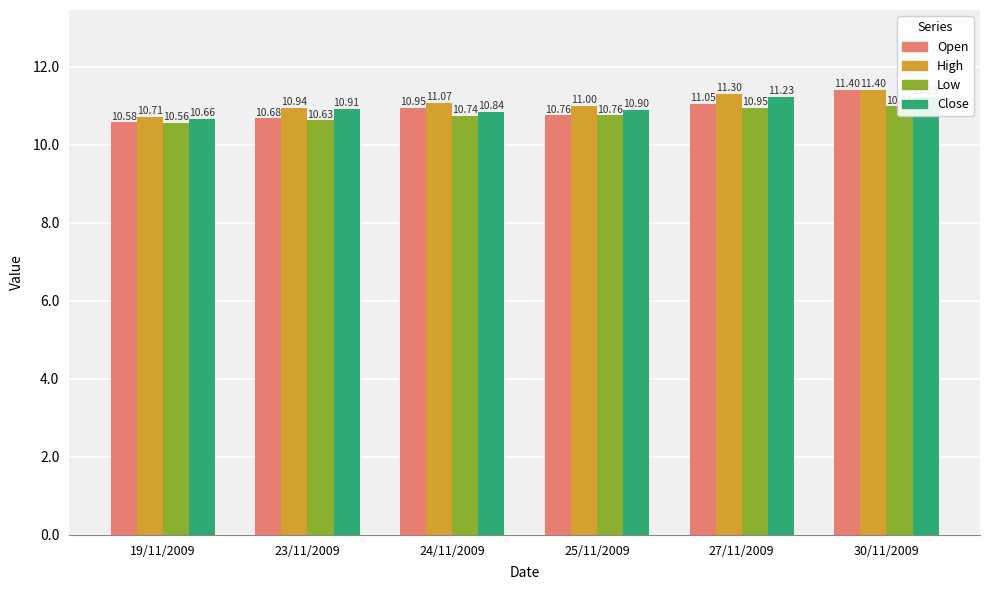

What is the difference between the High values at 25/11/2009 and 27/11/2009?

0.3